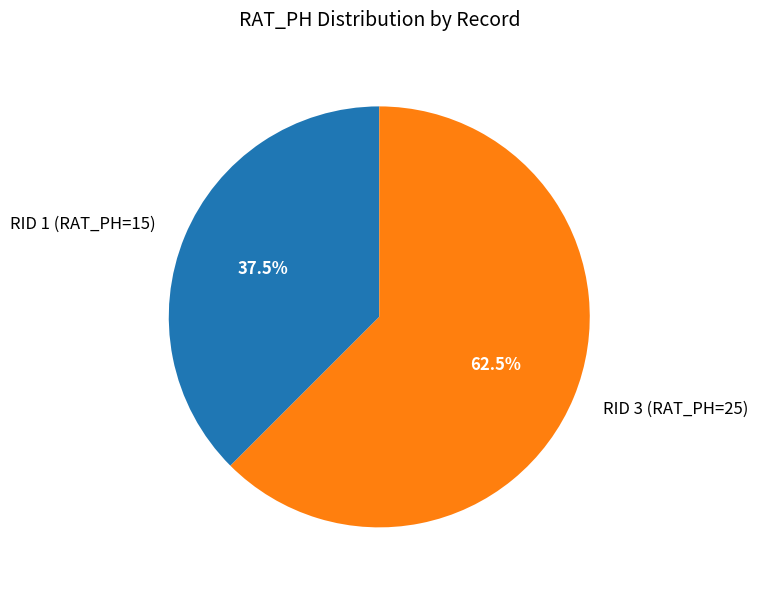

Does any single category account for the majority?

Yes